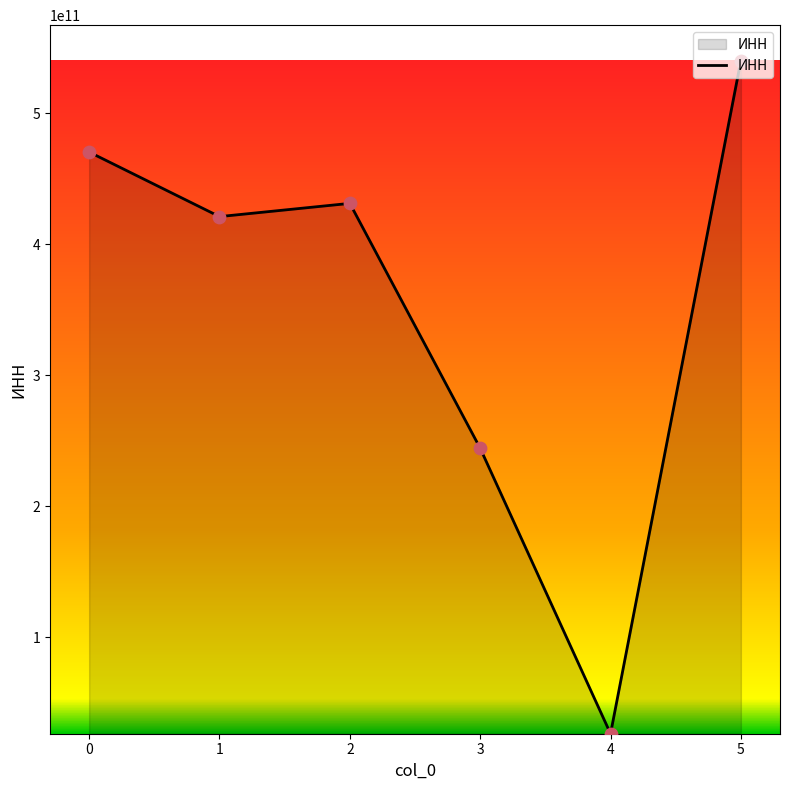

What is the change in value from 2 to 3?

-186900893386